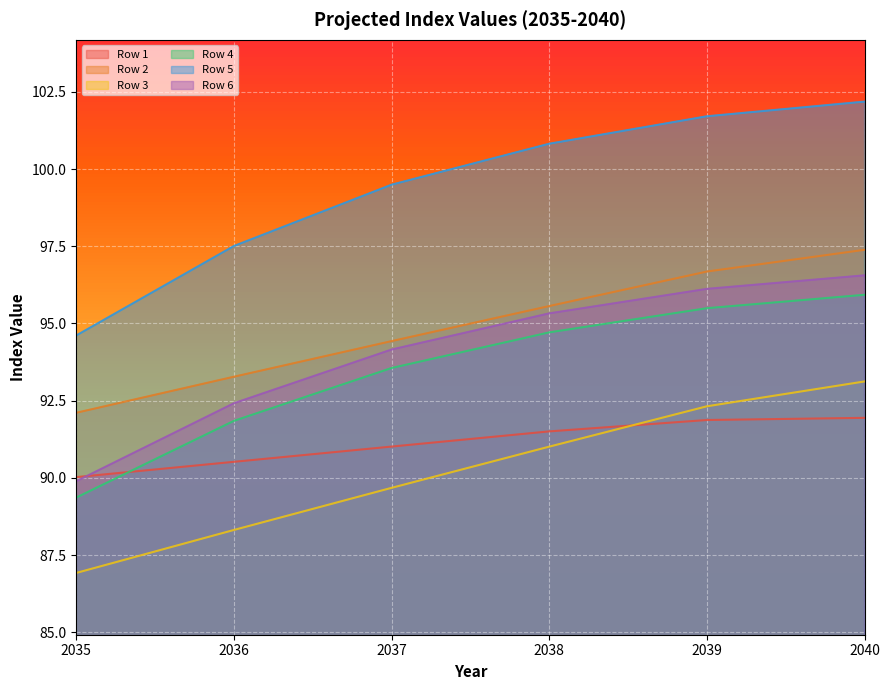

What is the difference between the second highest and minimum values in the Row 6 series?

6.2